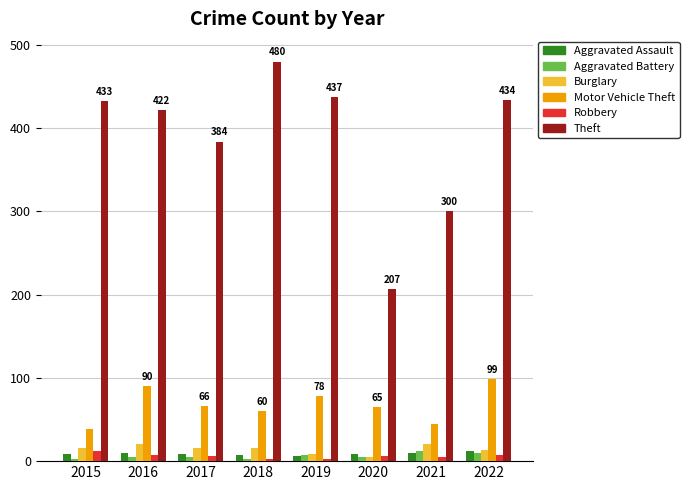

What is the value of the Robbery bar at the 6th from the left?

6